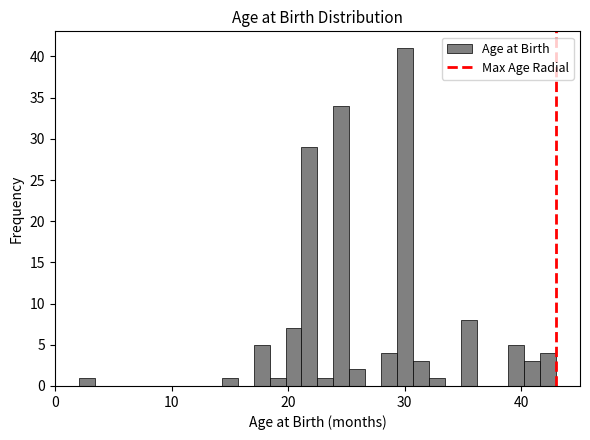

Around what value on the x-axis is the tallest bar? Give the approximate position of its centre, as read against the axis.

30